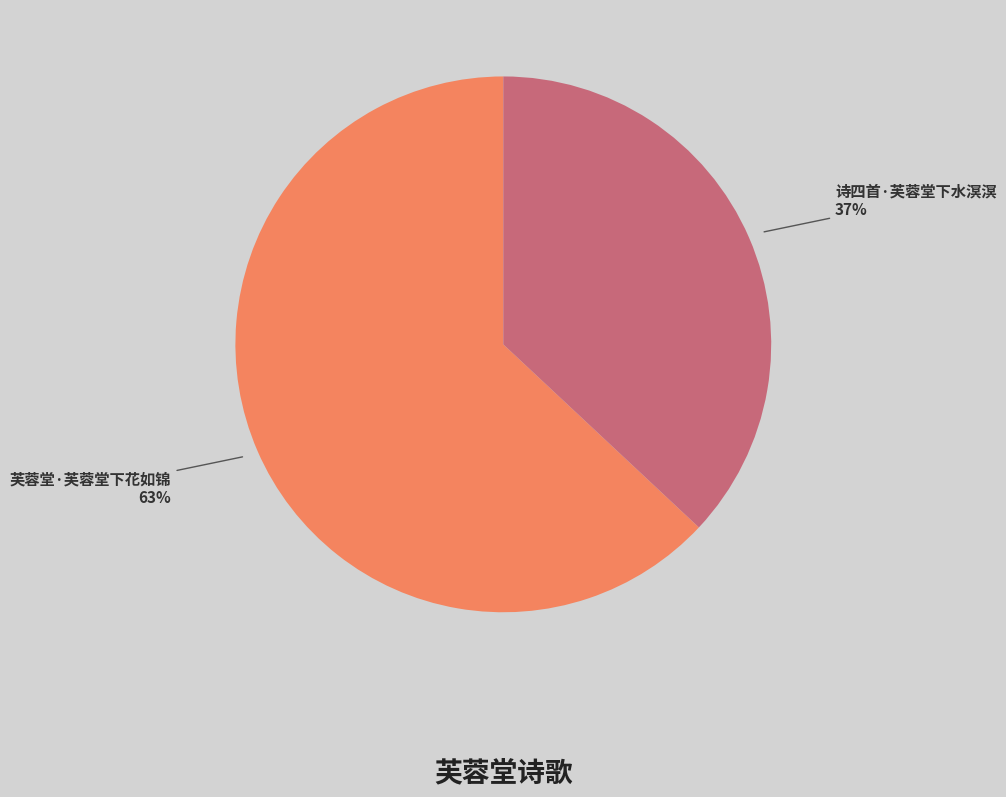

Which category has the biggest portion of the pie?

芙蓉堂·芙蓉堂下花如锦